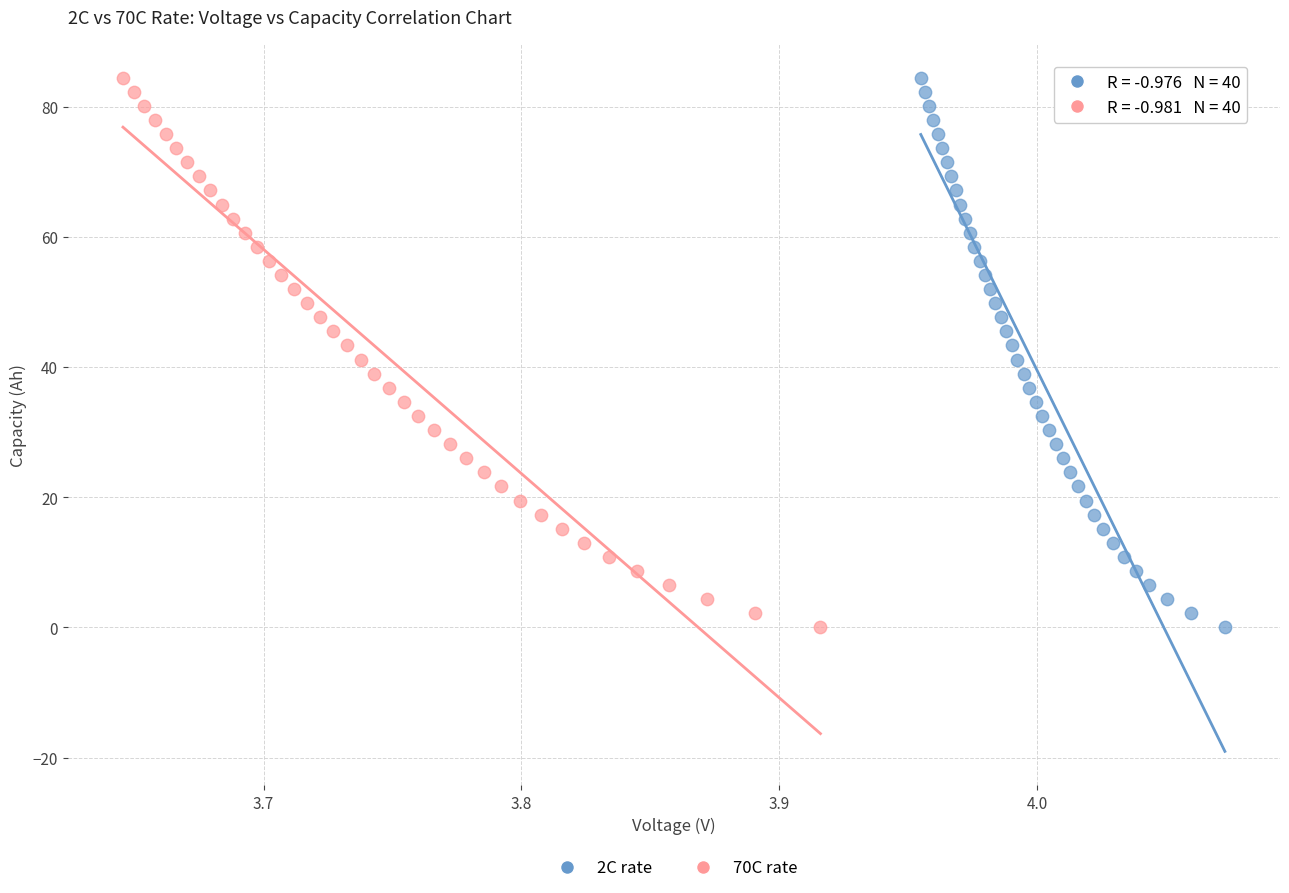

Which series has the largest Y range (max minus min)?

2C rate